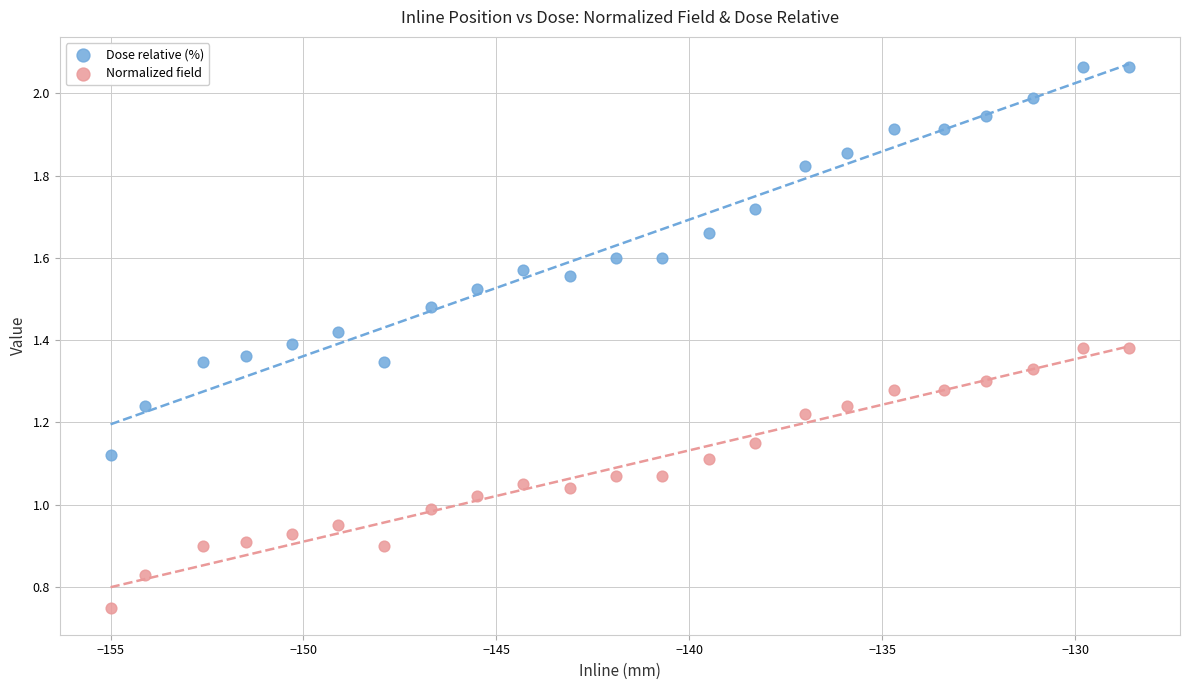

What is the X range (max minus min) for the scatter plot?

26.4